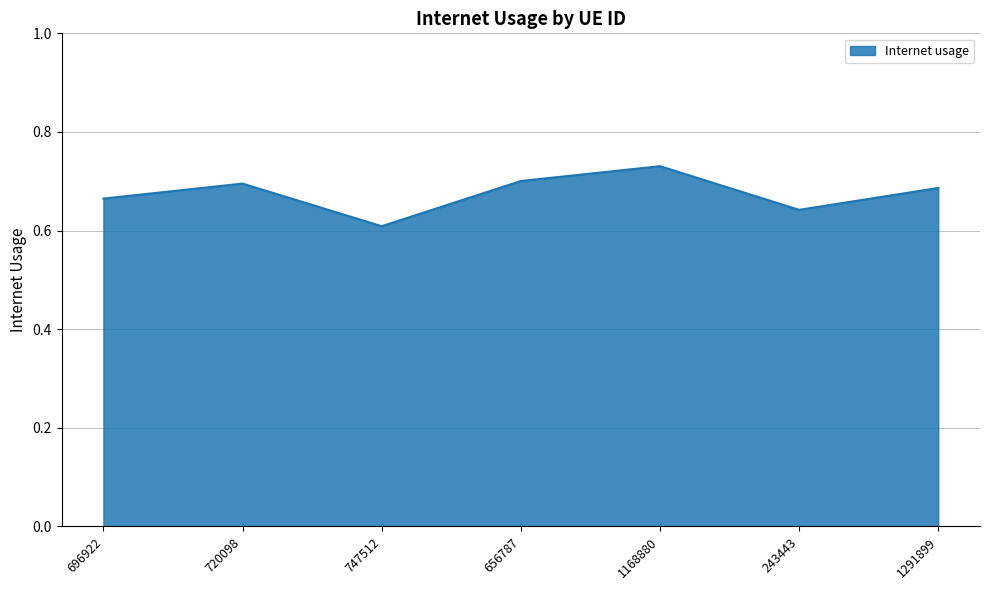

Where is the data nearest to the value 0?

747512